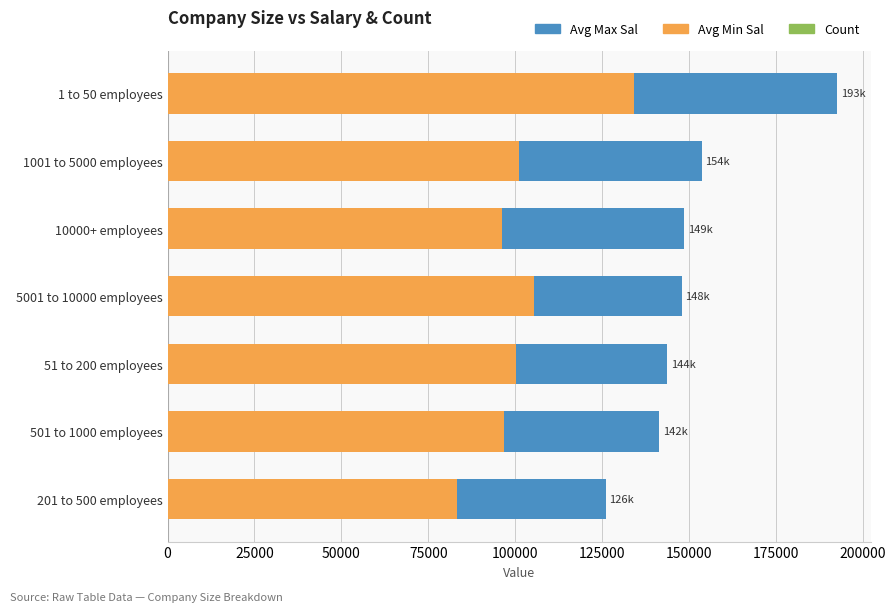

What is the smallest value displayed?

3.0